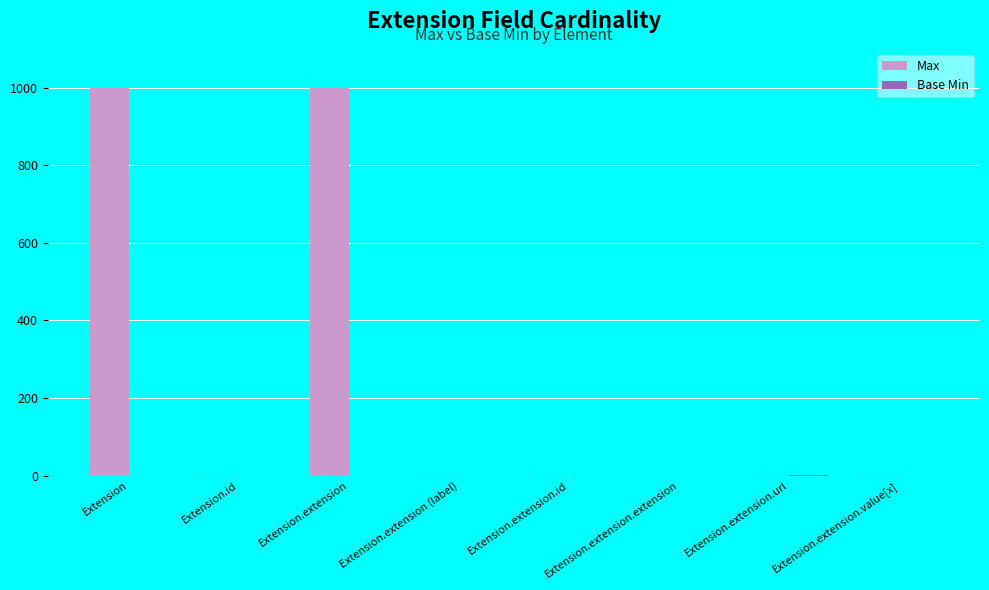

What is the greatest value displayed?

999